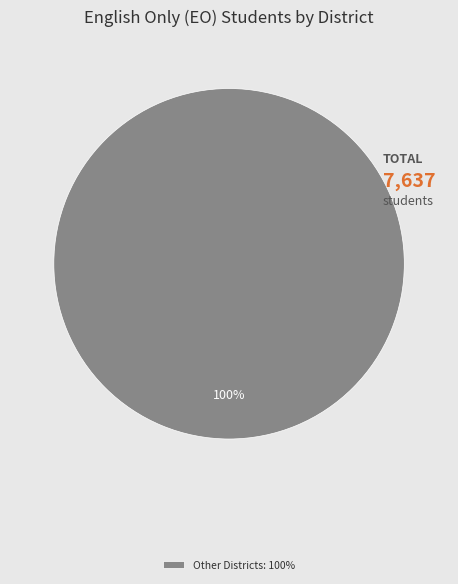

The Other Districts: 100% slice represents 95% of the pie. True or false?

False